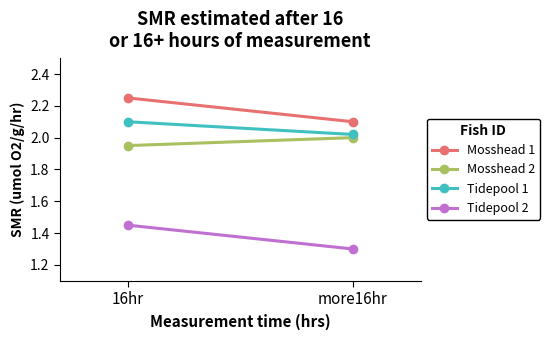

What is the total value across all series at 16hr?

7.8